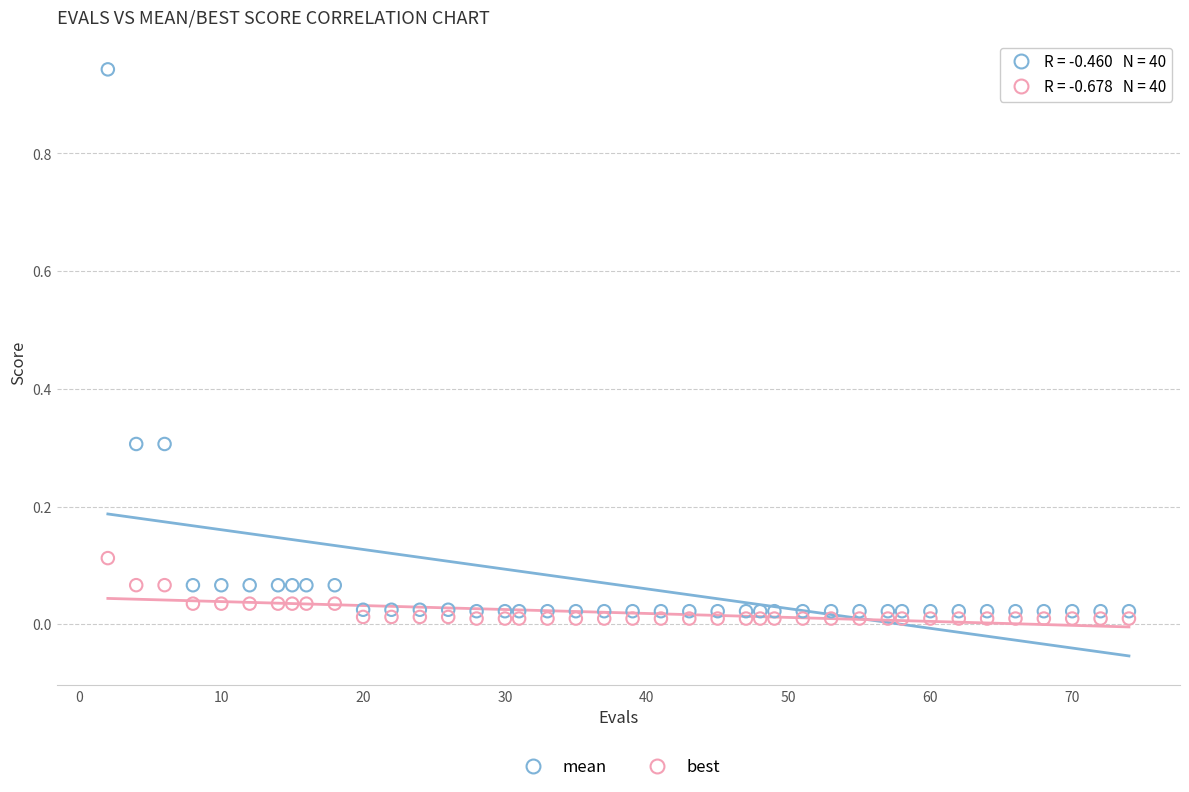

Across all data points, what is the range of X values (max minus min)?

72.0